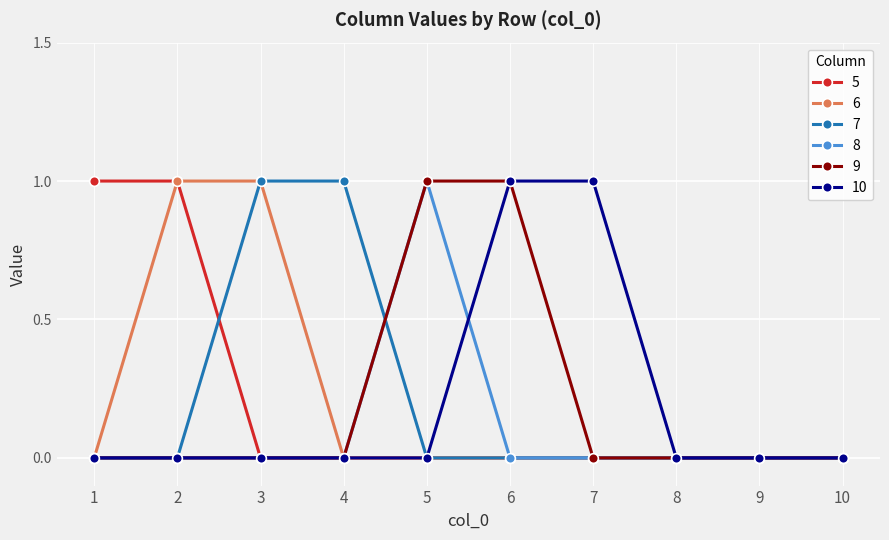

Is the value of 7 at 3 greater than the value of 8 at 8?

Yes